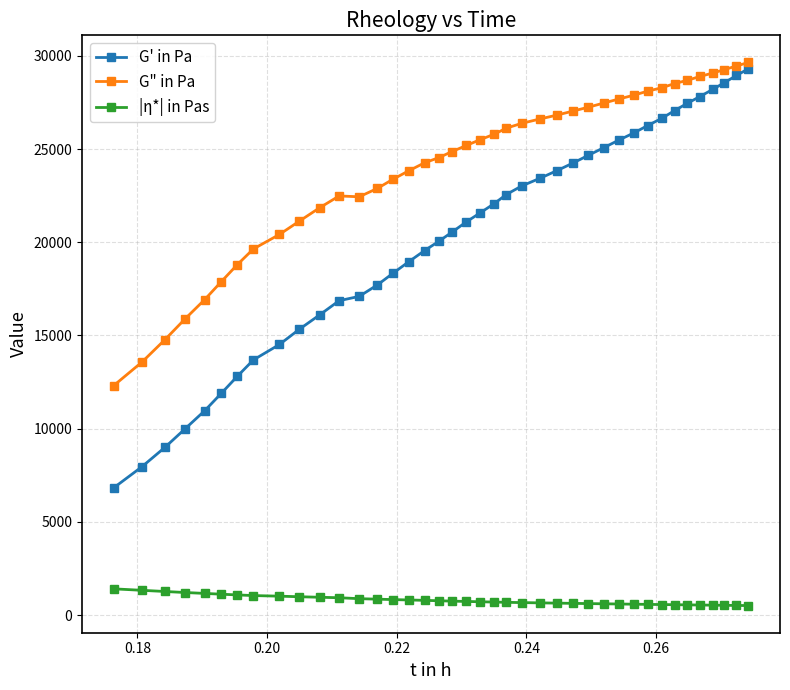

True or false: |η*| in Pas and G' in Pa cross at least once.

False